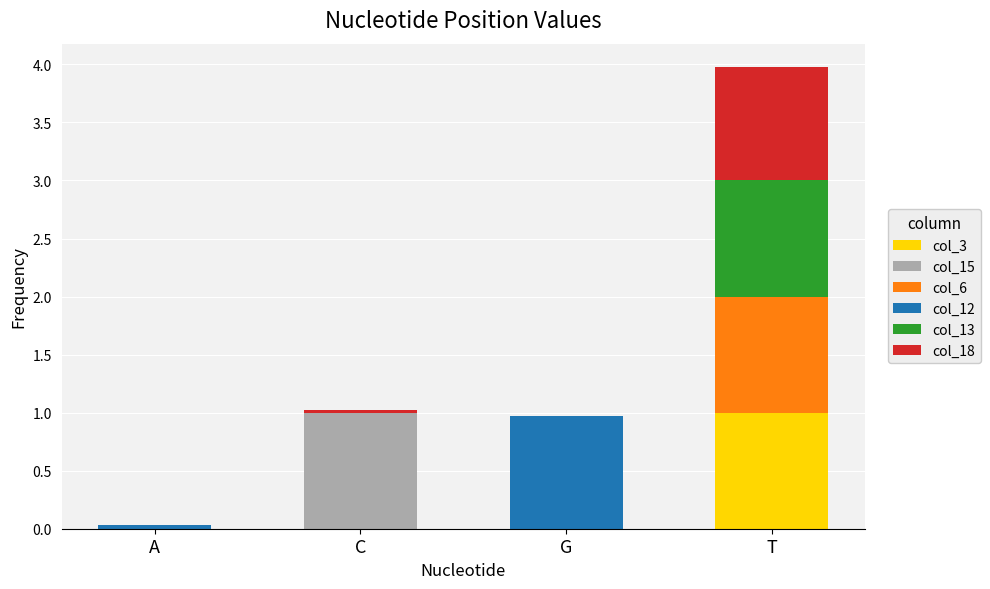

What is the total value across all series at T?

4.0